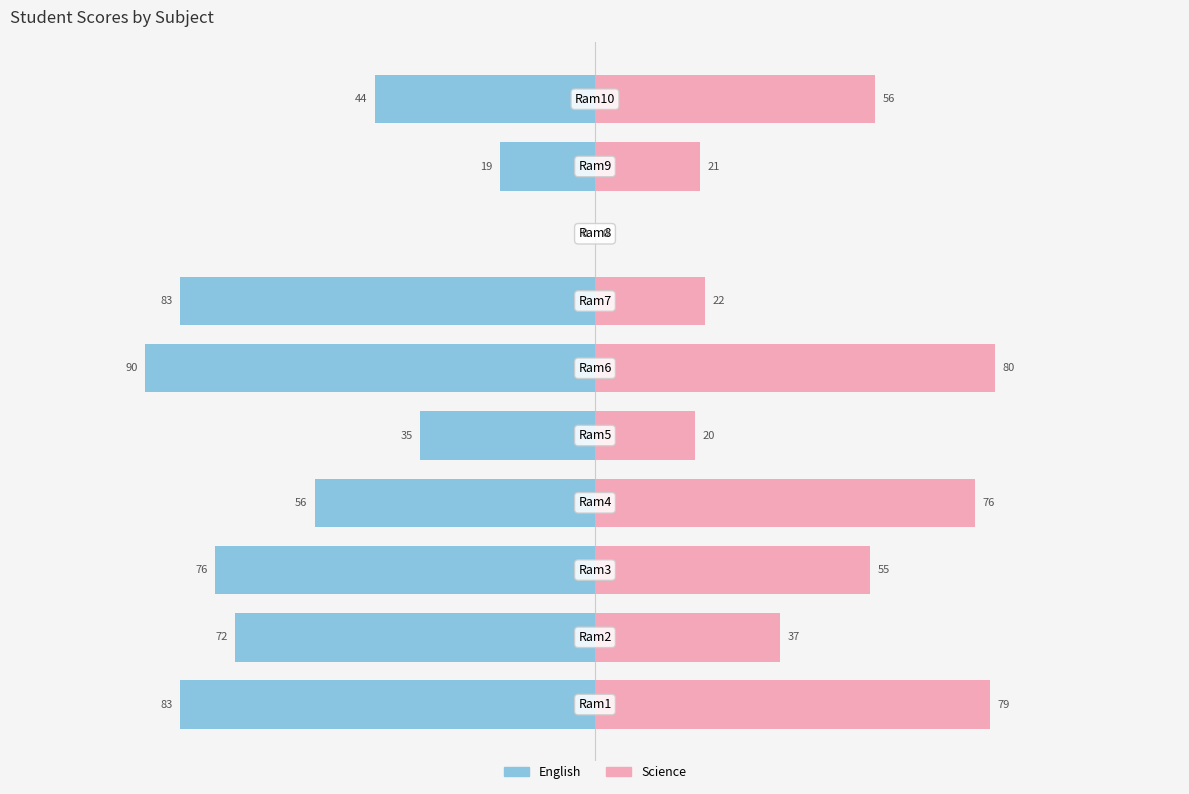

How many bars are there in each group?

2